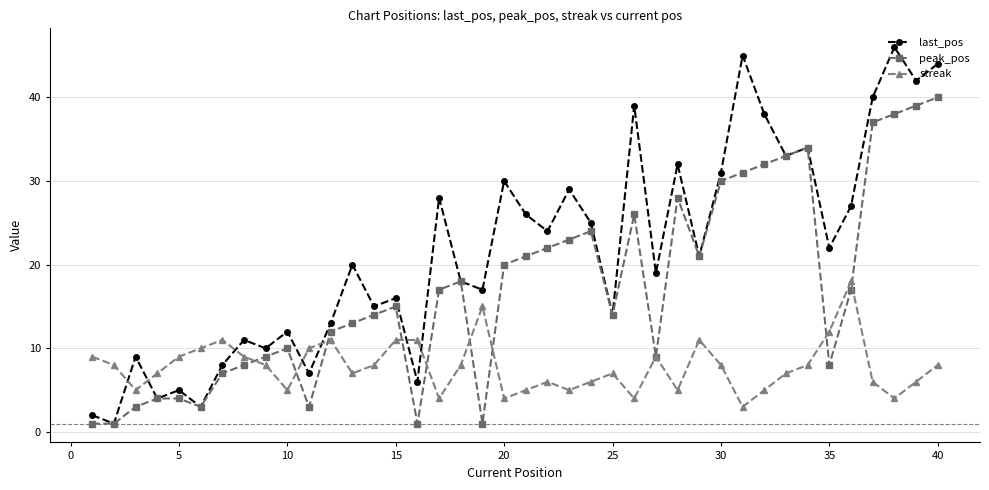

At how many categories does at least one series exceed 36?

7